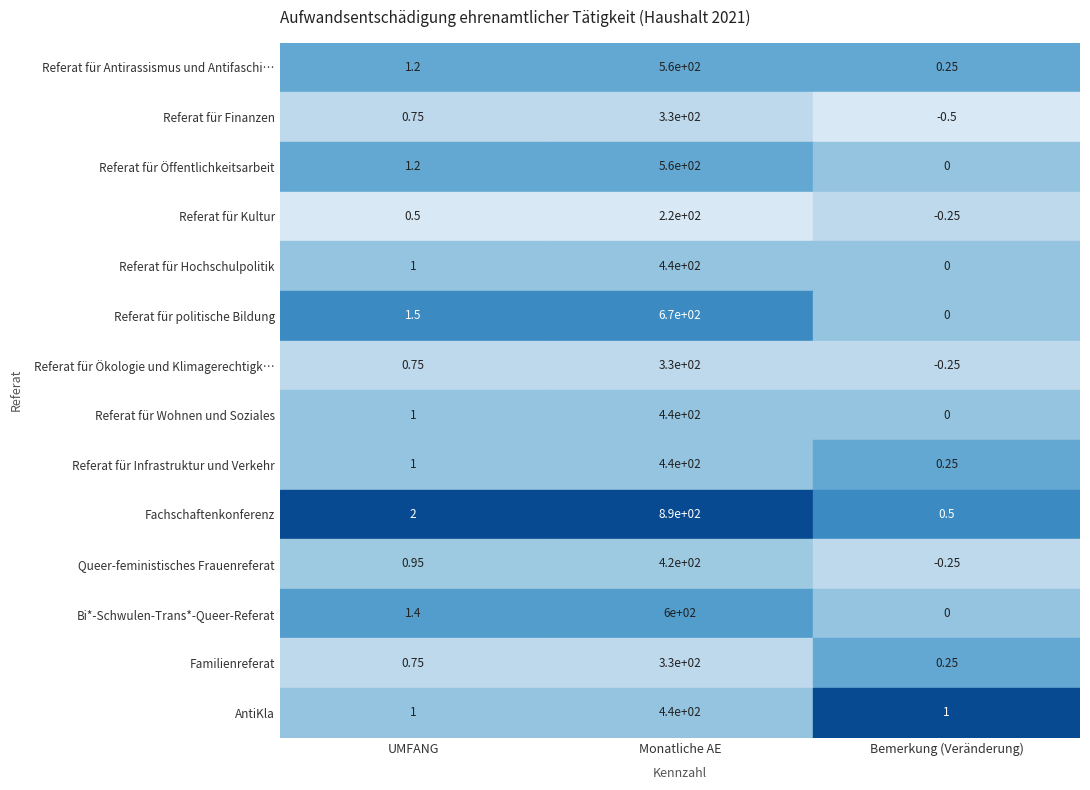

Is it true that Referat für Finanzen equals -0.2 at 2?

False